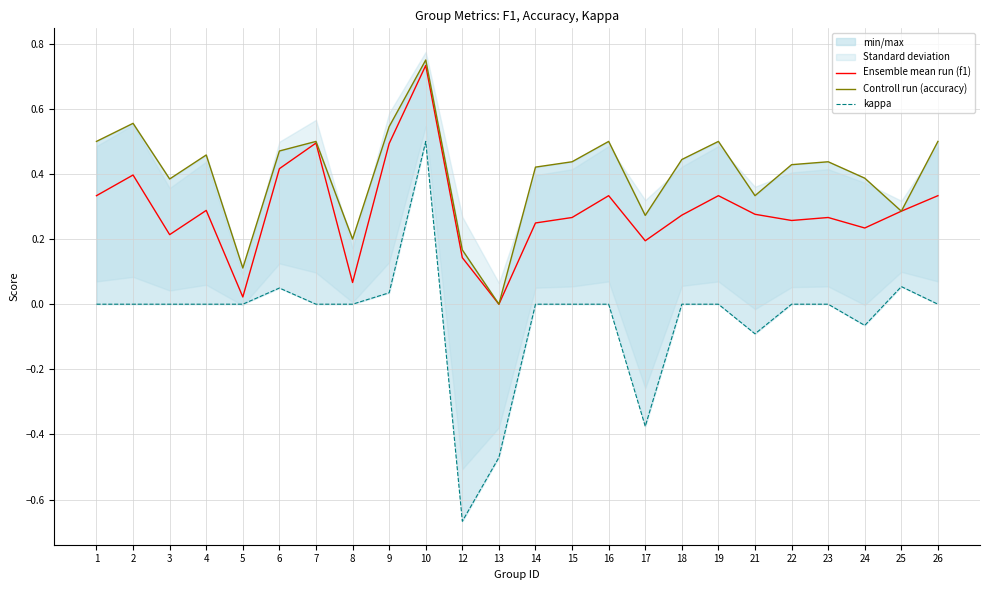

What is the maximum value shown in the chart?

0.8